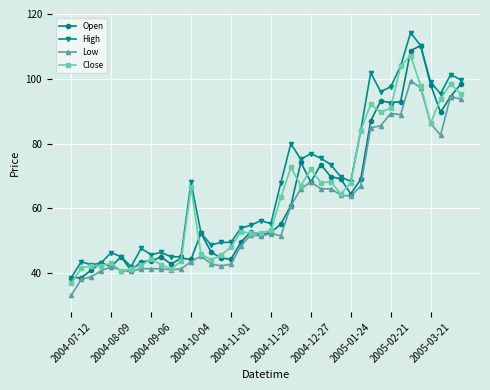

After their last crossing, which series has the higher values: Open or Close?

Open